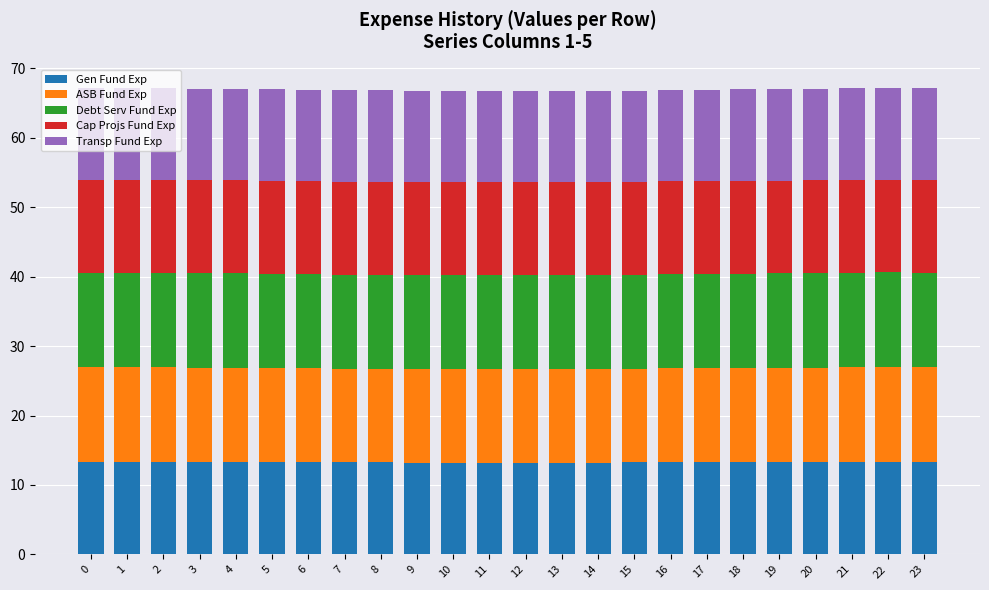

Does the chart contain any negative values?

No